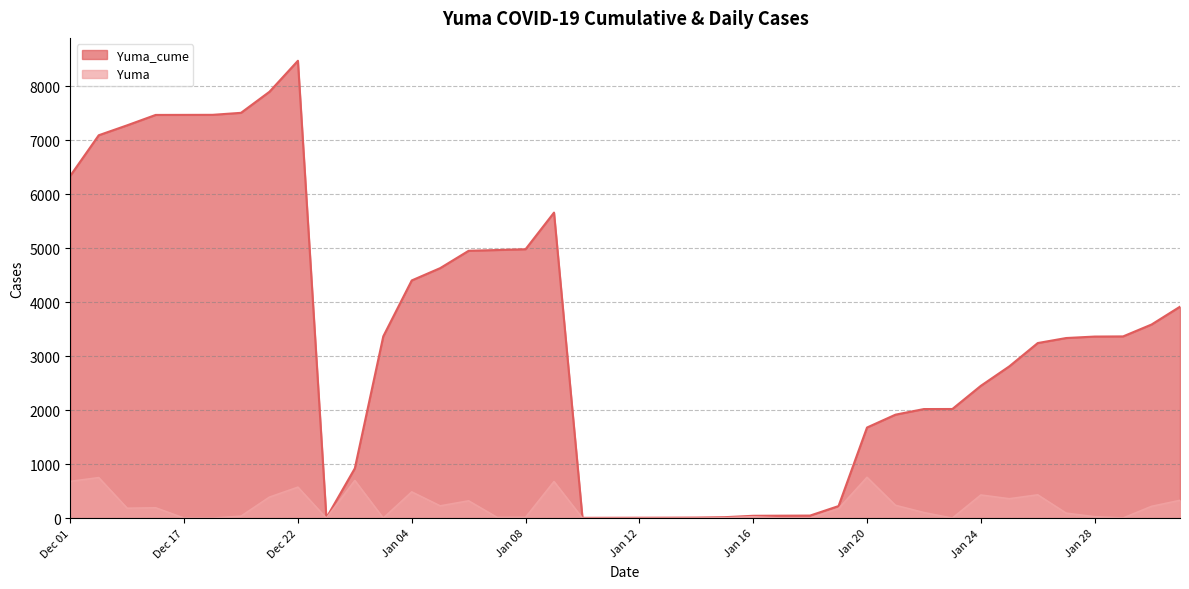

Which category has the highest value across all series?

Dec 22